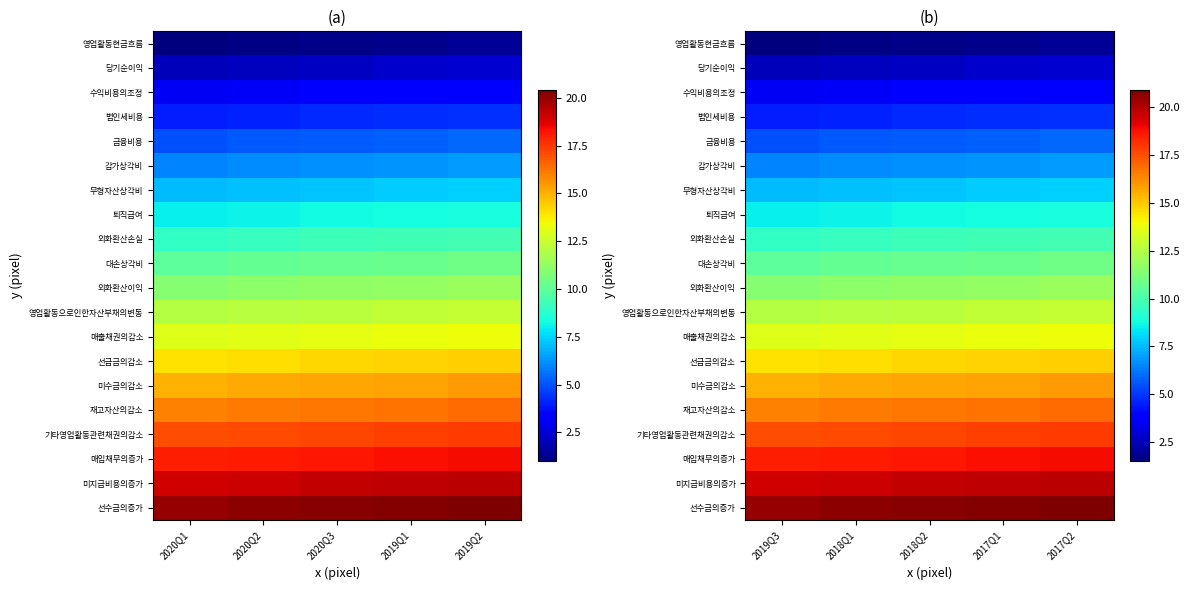

What is the difference between the maximum and minimum values in the 감가상각비 series?

0.4